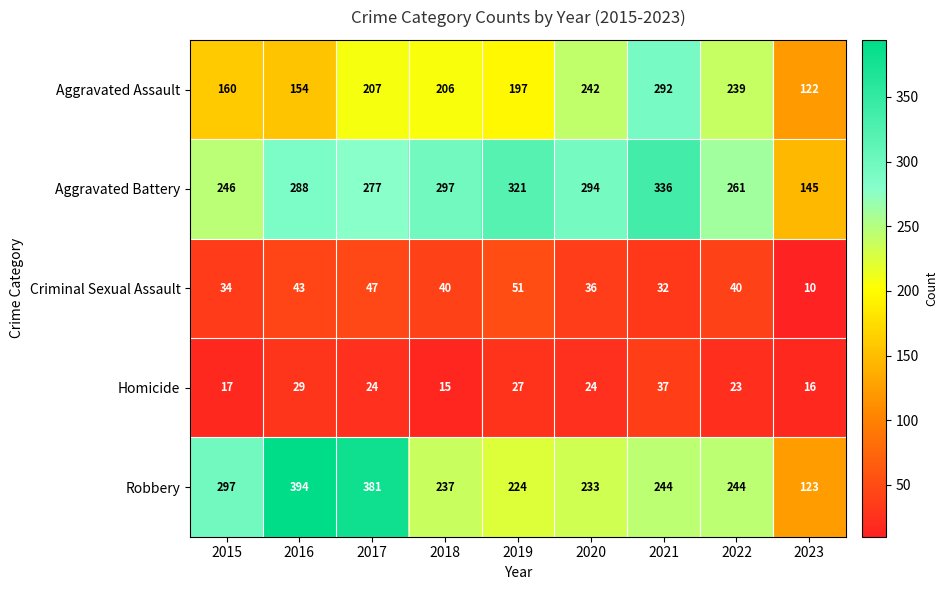

Rank the series at 2020 from lowest to highest value.

Homicide, Criminal Sexual Assault, Robbery, Aggravated Assault, Aggravated Battery